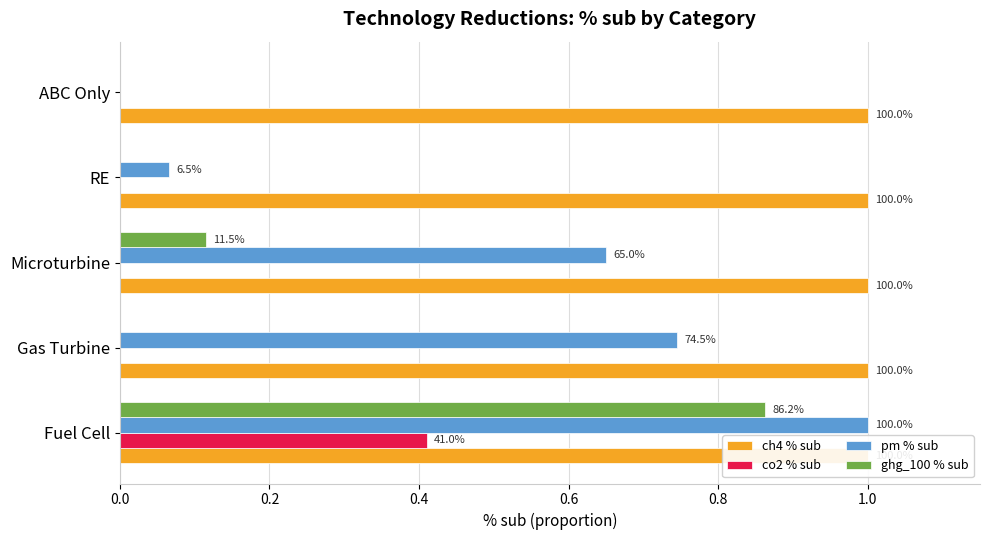

What is the maximum value for ghg_100 % sub?

0.9